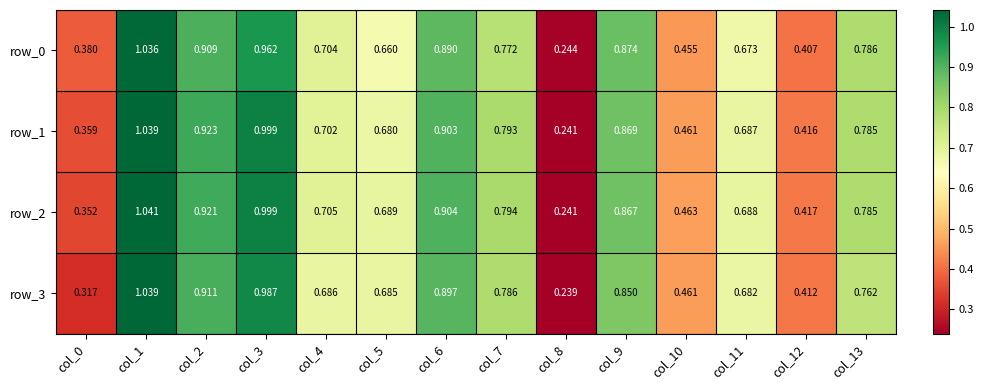

What is the lowest value of the row_0 series?

0.2